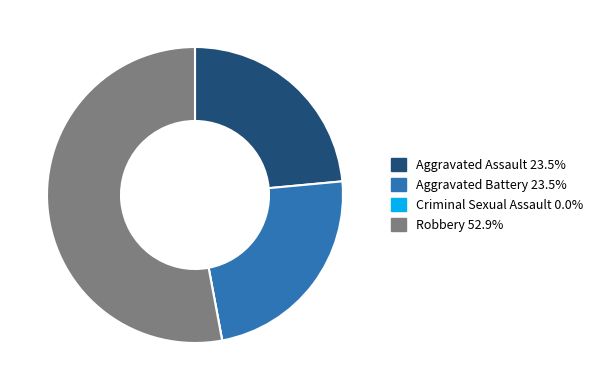

Which category has the biggest portion of the pie?

Robbery